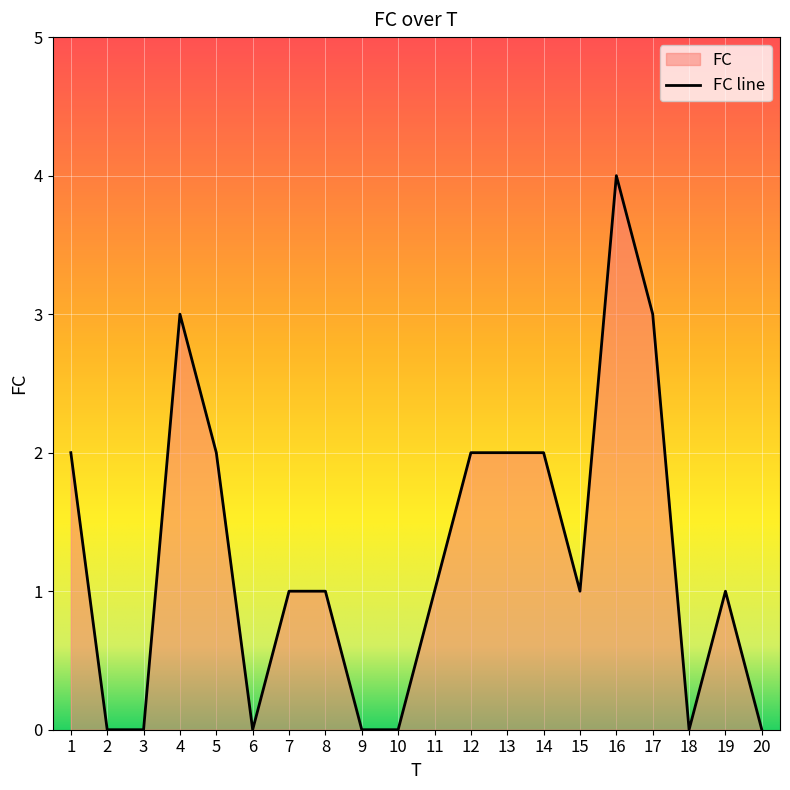

At which category does the data reach its first local valley?

6